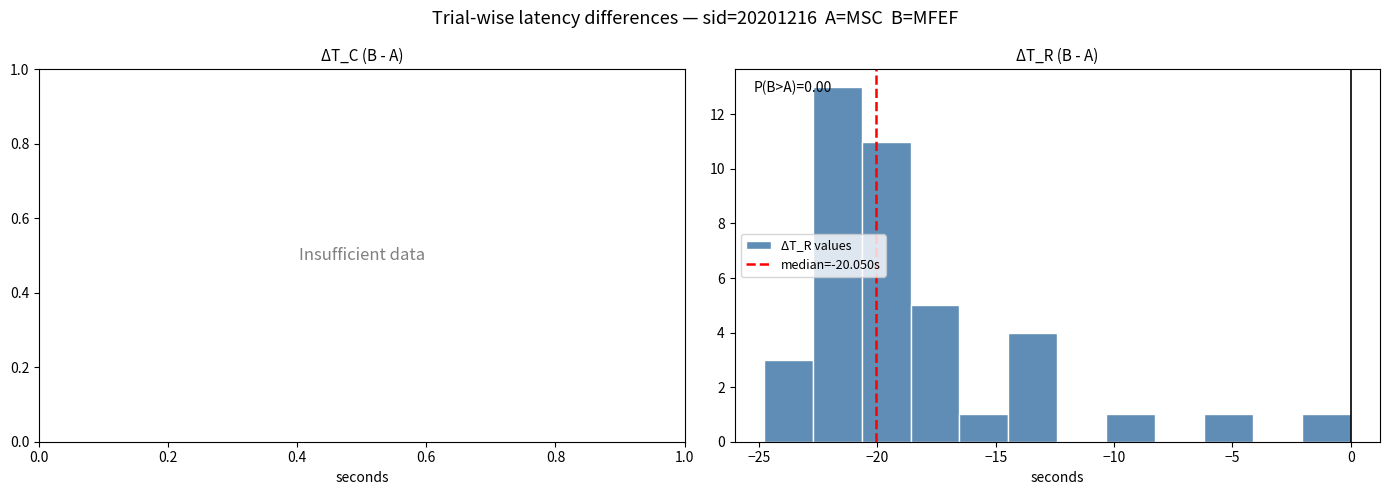

Which range on the x-axis has the tallest bar?

-22.5 to -20.5